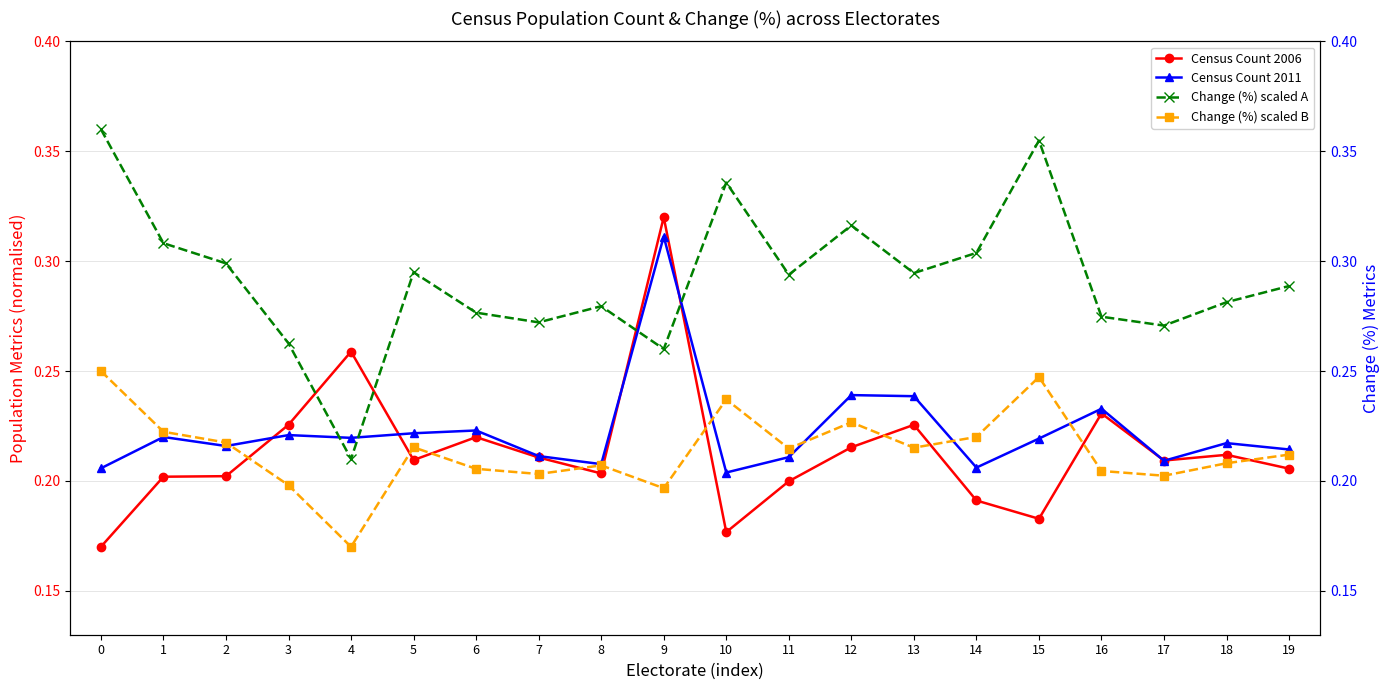

Does the chart display data point markers on the line(s)?

Yes